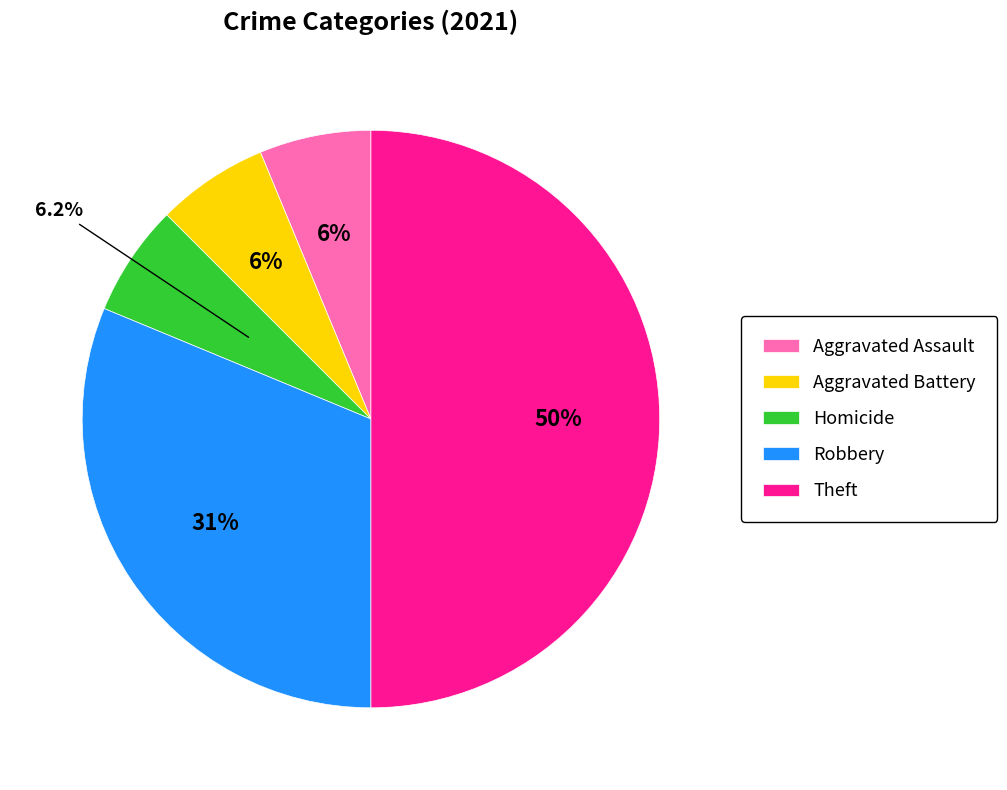

Between Theft and Aggravated Assault, which is larger?

Theft